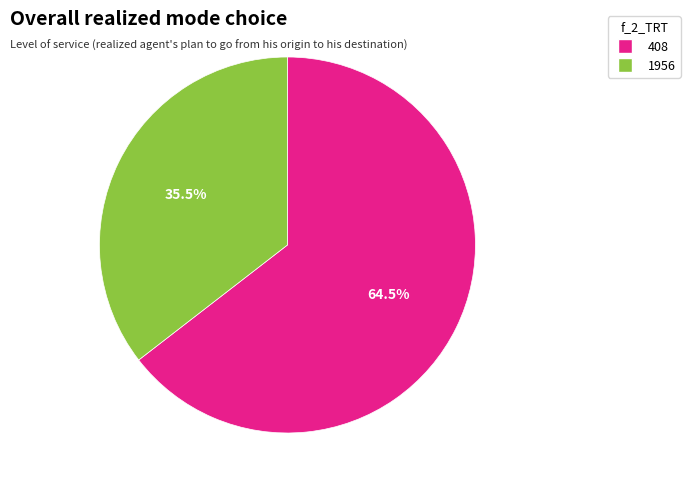

How many segments does this pie chart have?

2